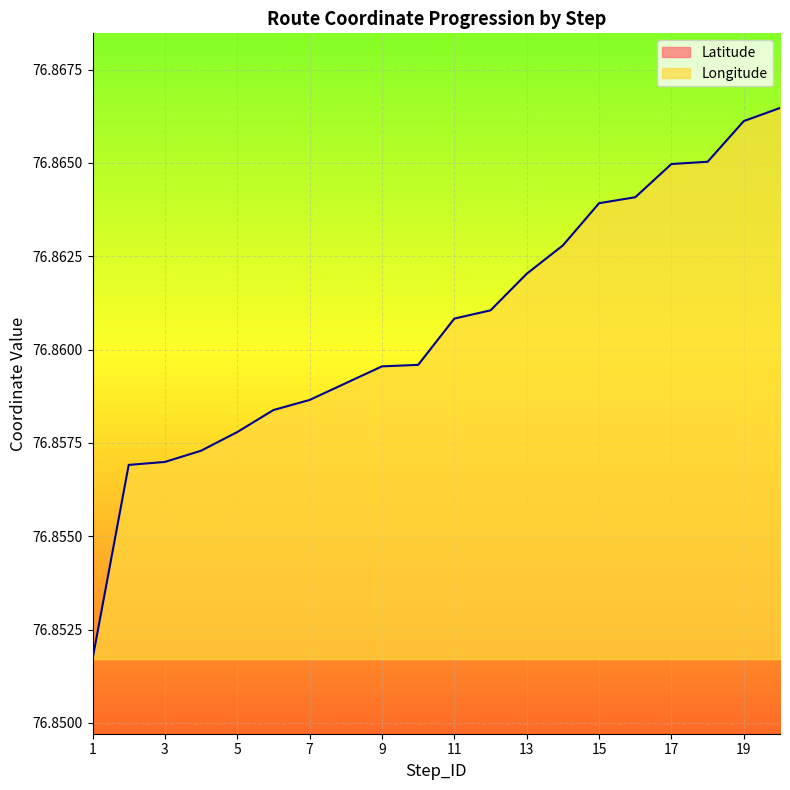

List the series in order of their overall mean, lowest first.

Latitude, Longitude